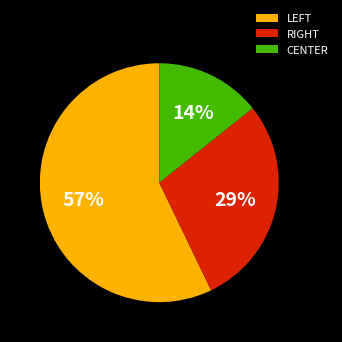

To the nearest percent, what is the difference between the largest and smallest slice percentages?

43%